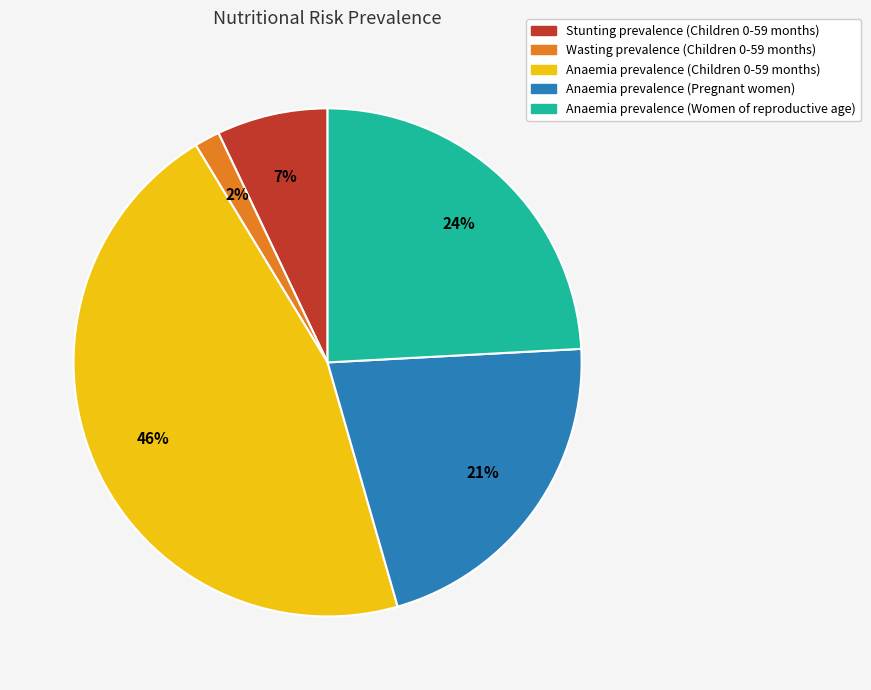

Do Anaemia prevalence (Children 0-59 months) and Anaemia prevalence (Pregnant women) together represent more than half of the pie?

Yes